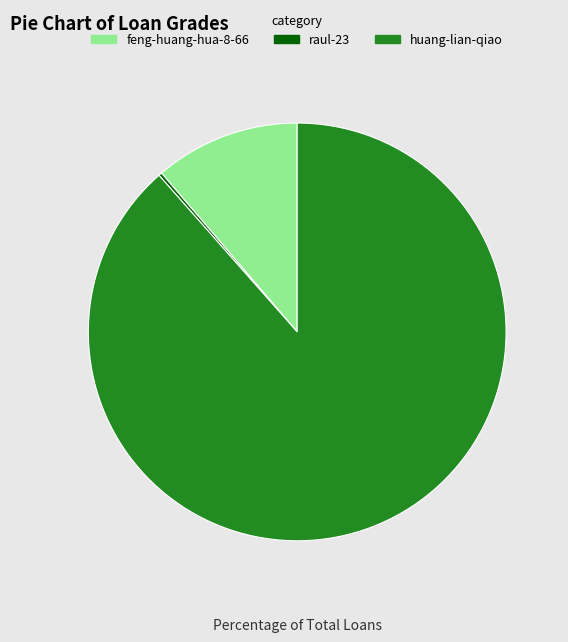

Which has a higher value, huang-lian-qiao or feng-huang-hua-8-66?

huang-lian-qiao